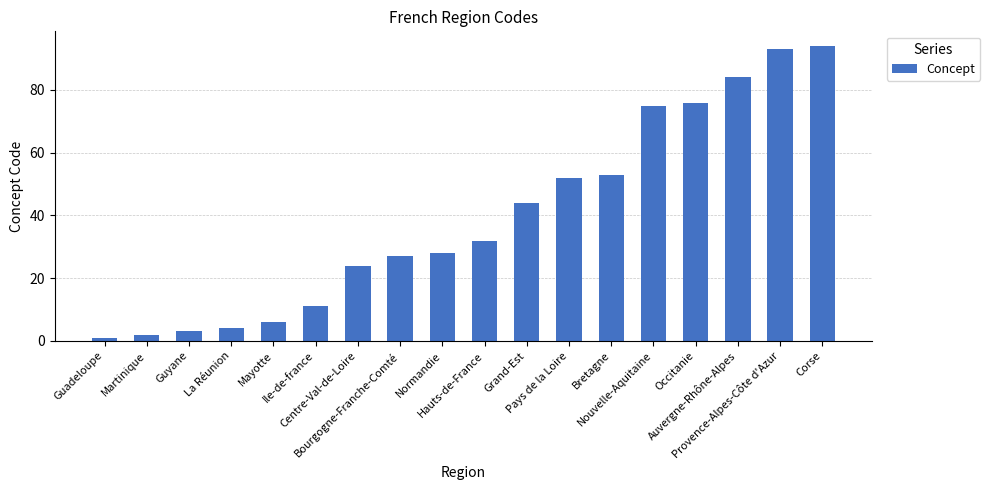

At which label is the value closest to 47?

Grand-Est